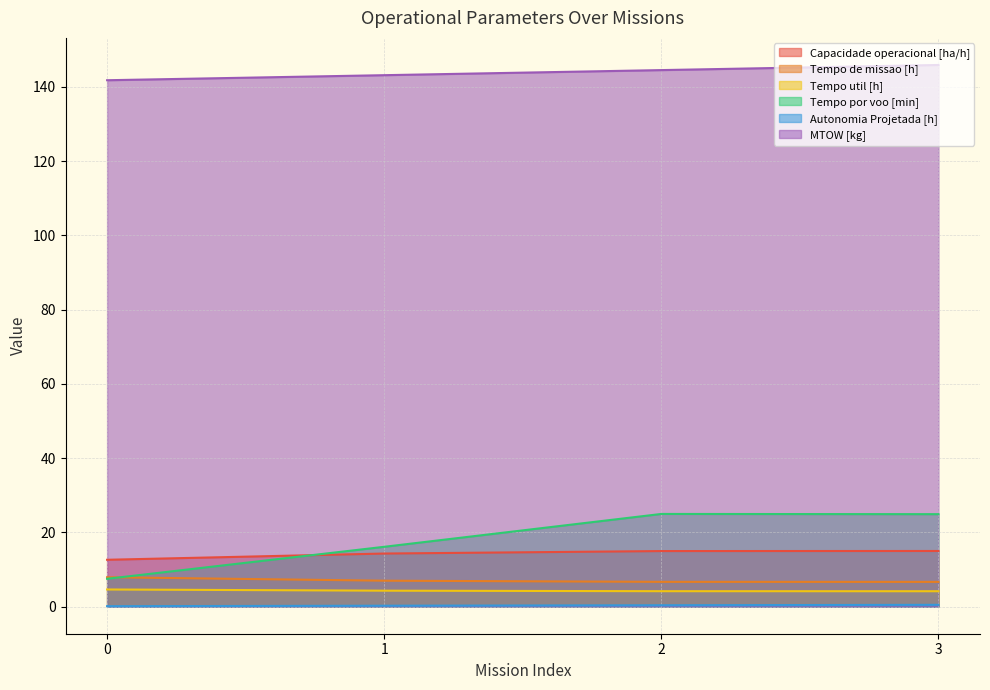

Reading right to left, extract all data points from this chart.

Capacidade operacional [ha/h]: 15.0	15.0	14.3	12.6
Tempo de missao [h]: 6.7	6.7	7.0	7.9
Tempo util [h]: 4.2	4.2	4.3	4.6
Tempo por voo [min]: 24.9	25.0	16.1	7.5
Autonomia Projetada [h]: 0.5	0.4	0.2	0.1
MTOW [kg]: 145.9	144.5	143.2	141.8